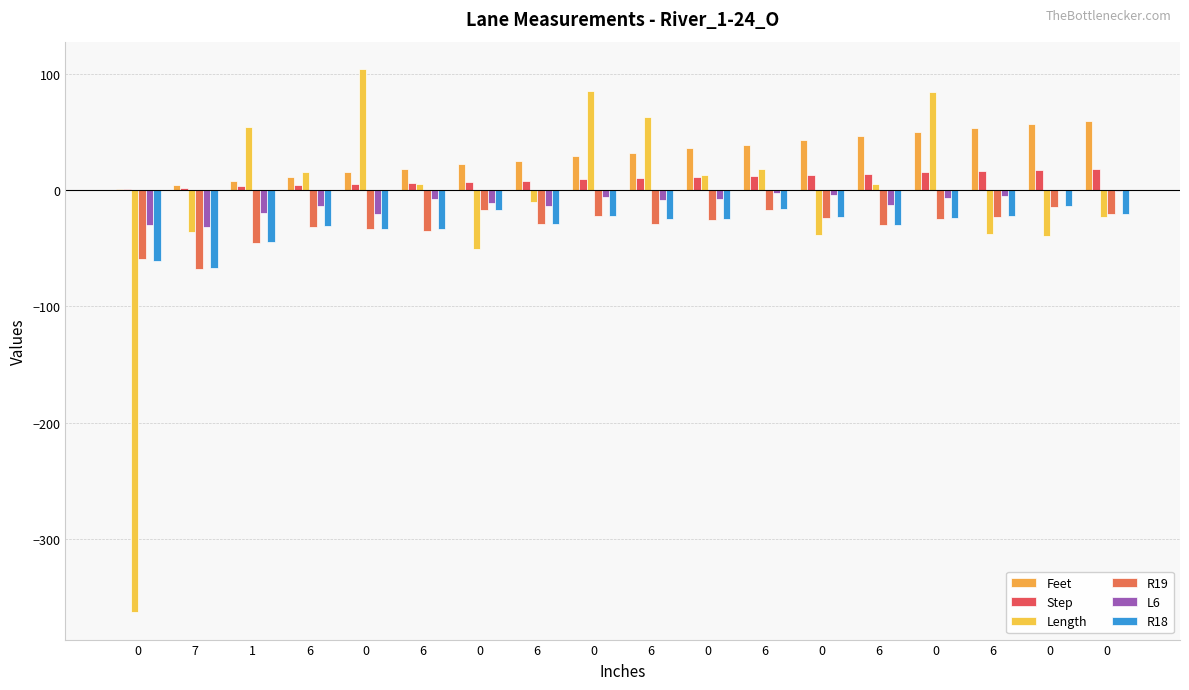

What is the label of the 9th bar from the right?

6